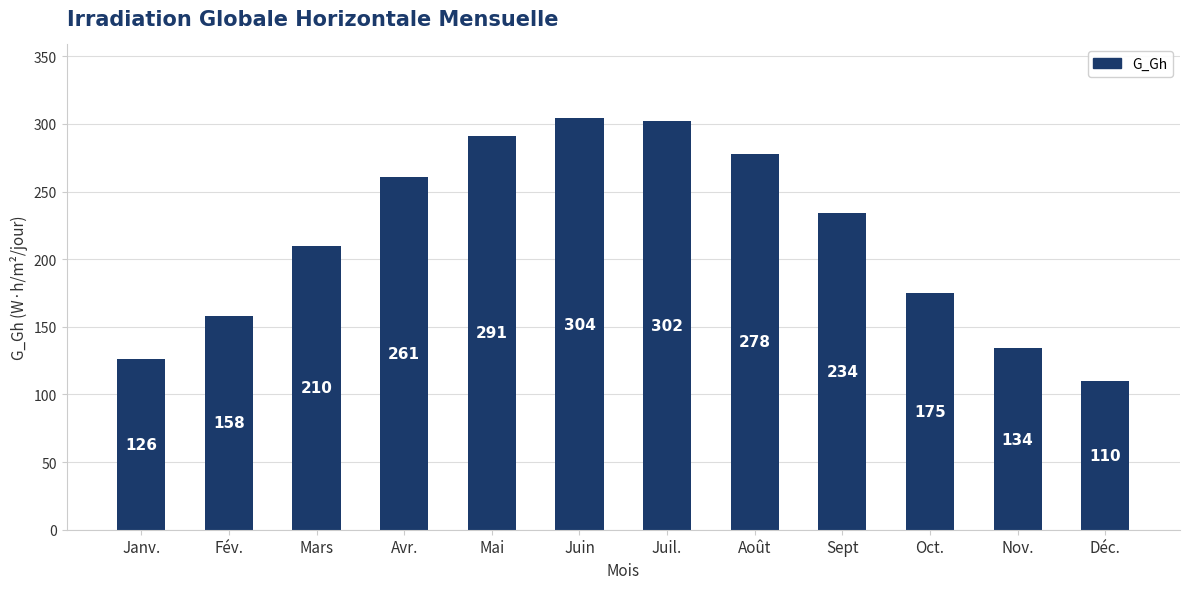

What is the average value?

215